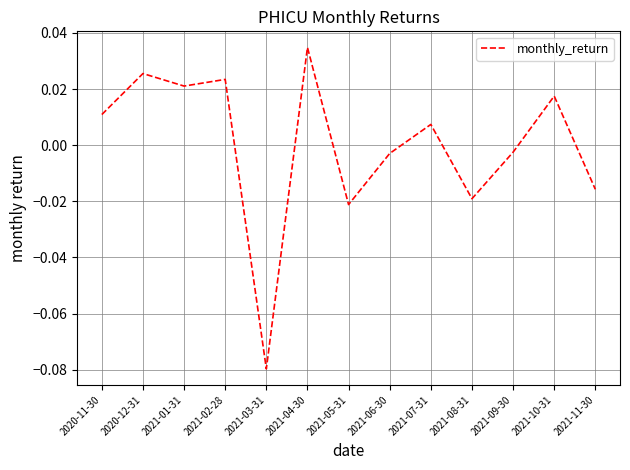

Which category has the highest value across all series?

2021-04-30